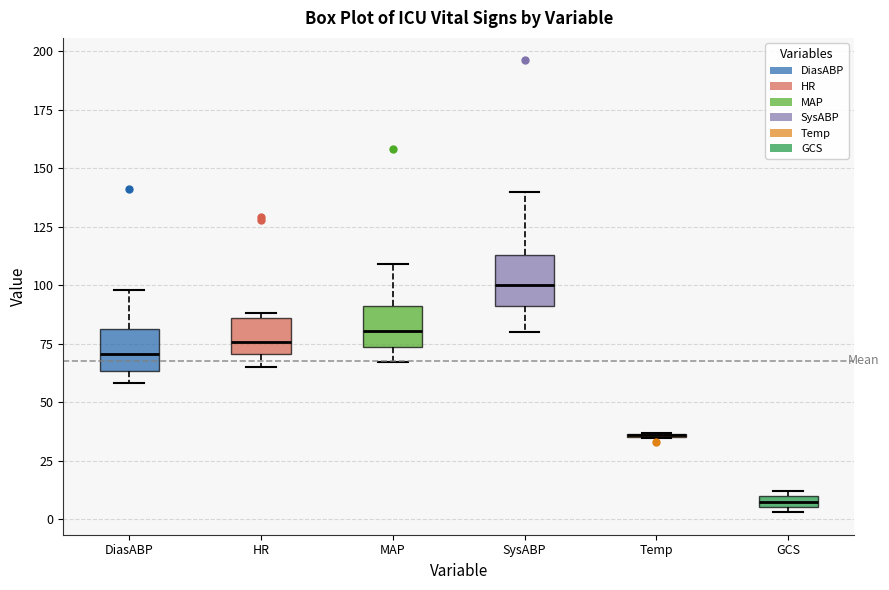

Where does the lower whisker of the box for MAP end on the y-axis? The values are not printed on the chart, so give them approximately, as read against the axis.

65